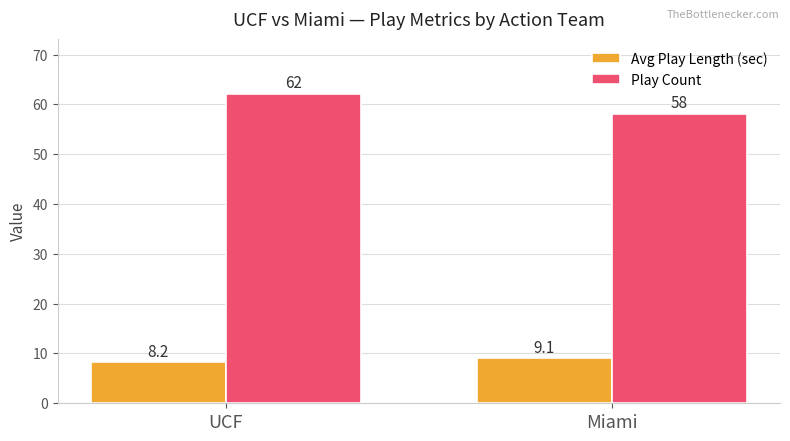

The Avg Play Length (sec) series shows 2.9 at Miami. True or false?

False